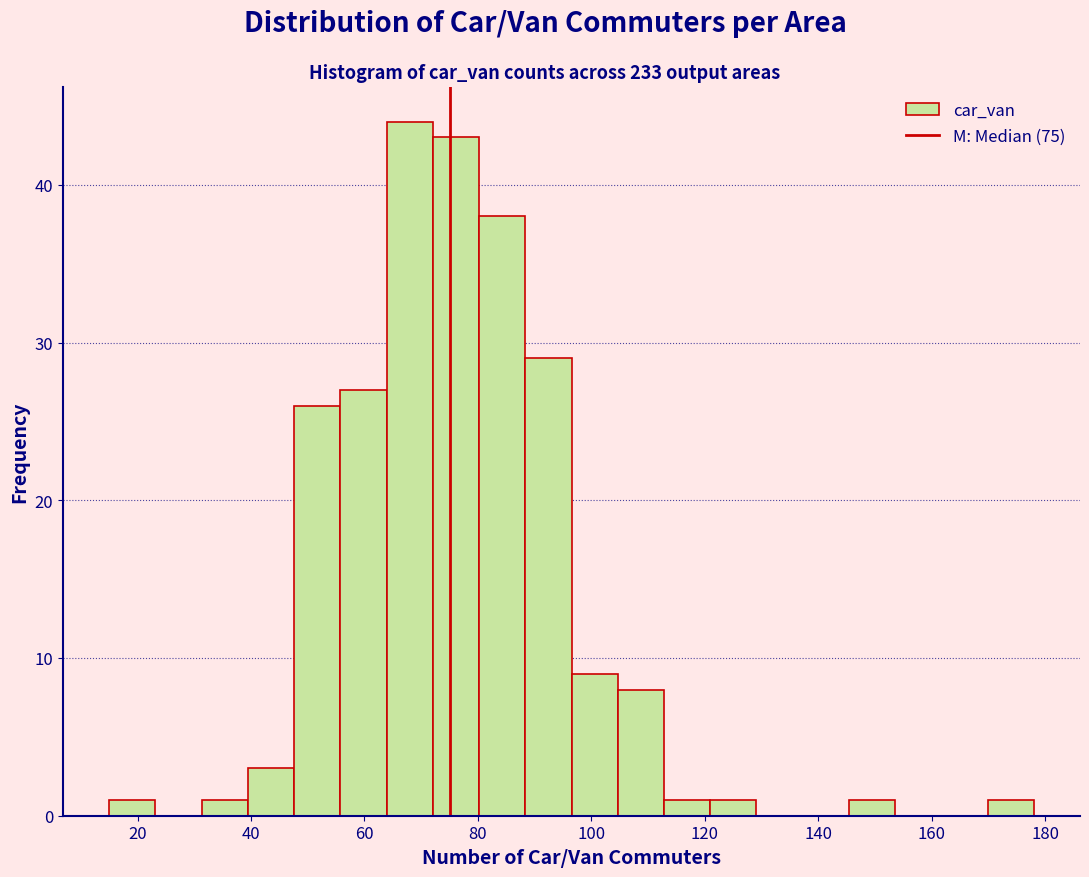

Over which range of the x-axis is the bar tallest?

64 to 72